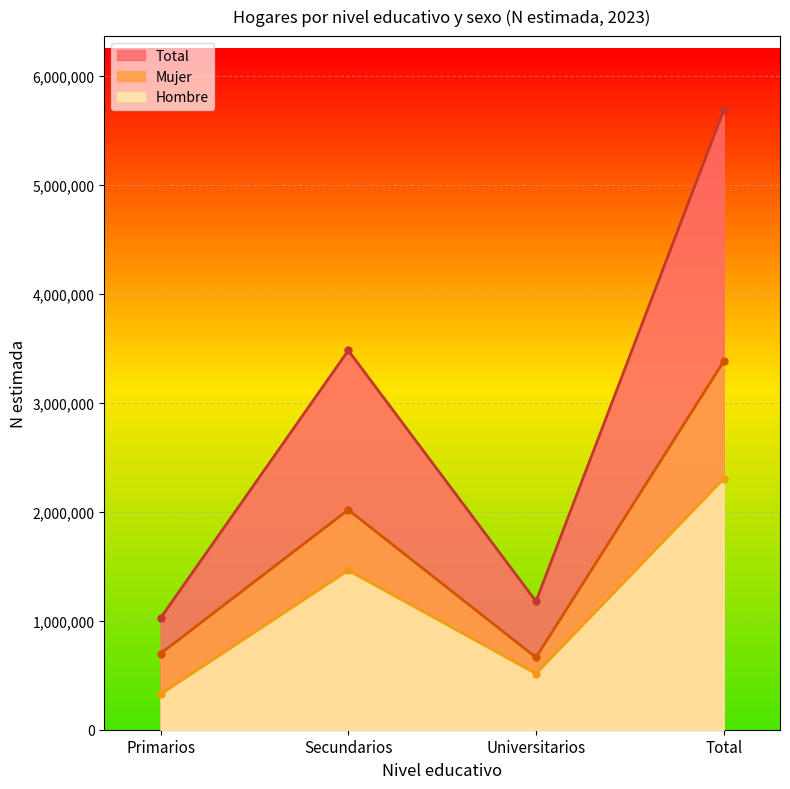

What is the difference between the Total values at Primarios and Total?

4656939